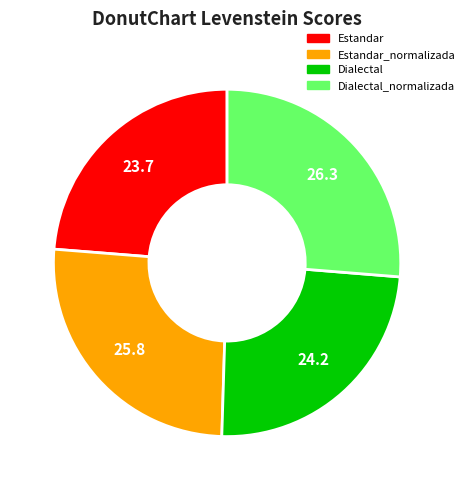

What is the largest slice in the pie chart?

Dialectal_normalizada